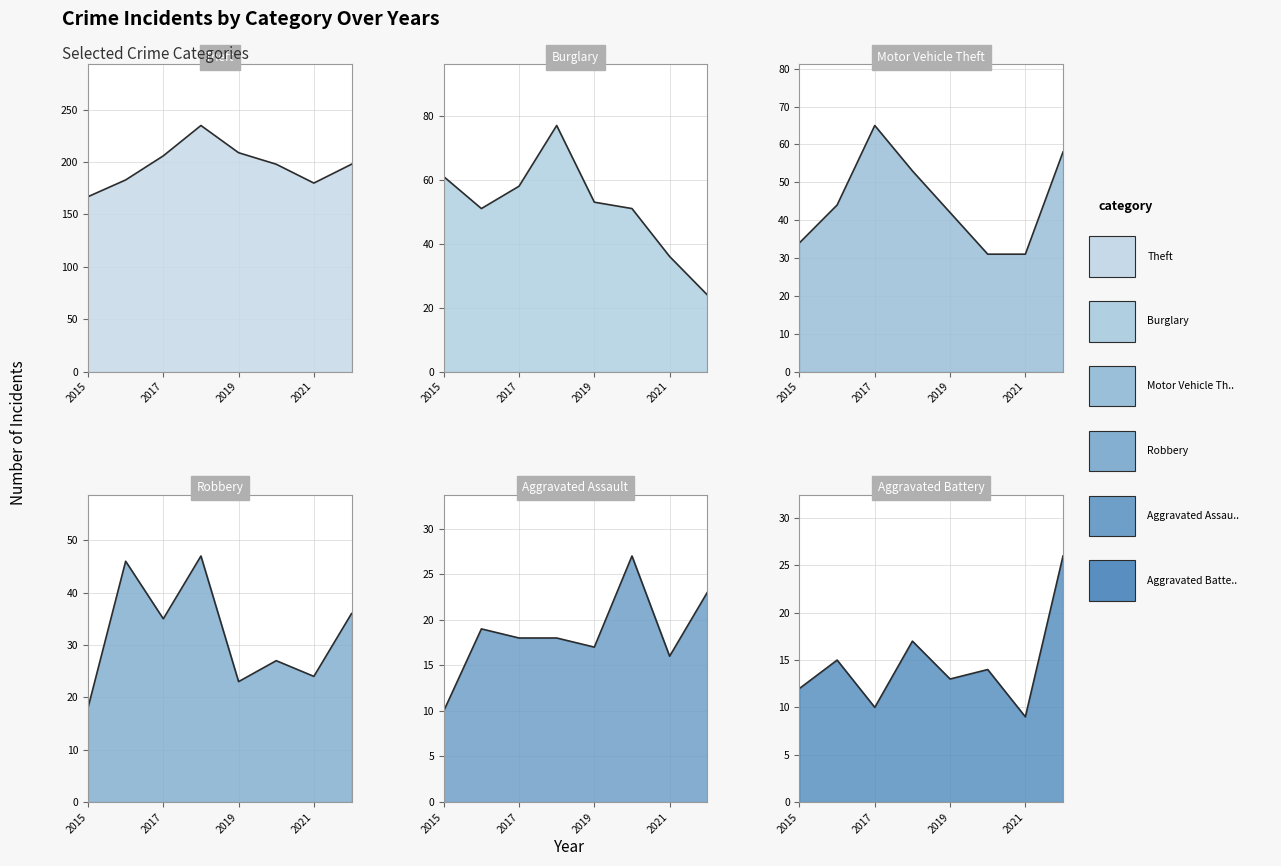

Which has a higher value, 2018 or 2016?

2018